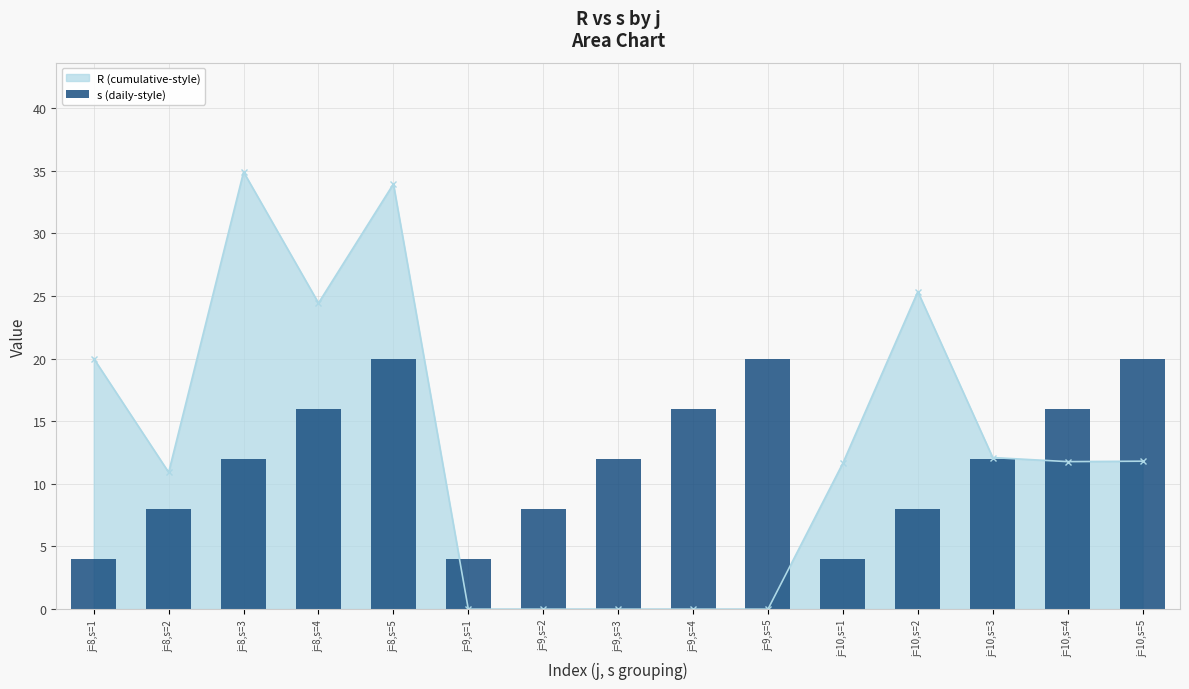

The chart shows a value of 17 at j=10,s=3. True or false?

False